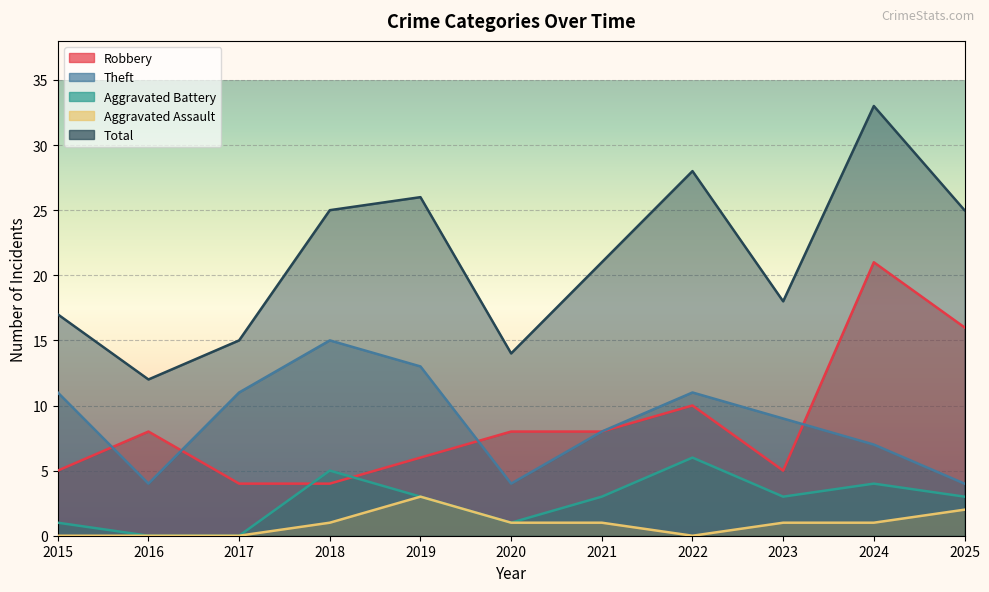

What is the difference between the Aggravated Assault values at 2022 and 2018?

1